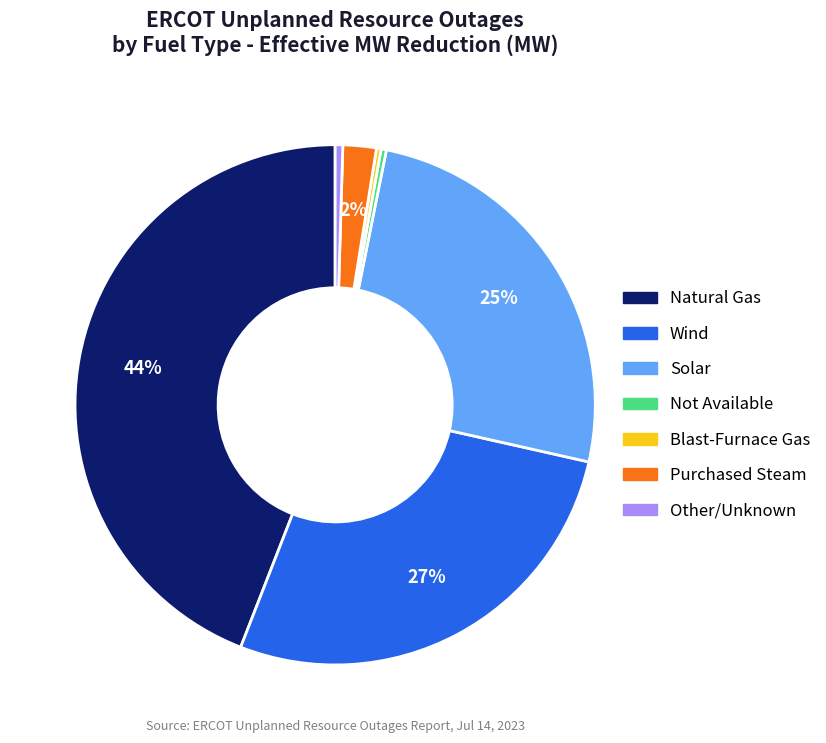

Count the number of slices in the pie.

7